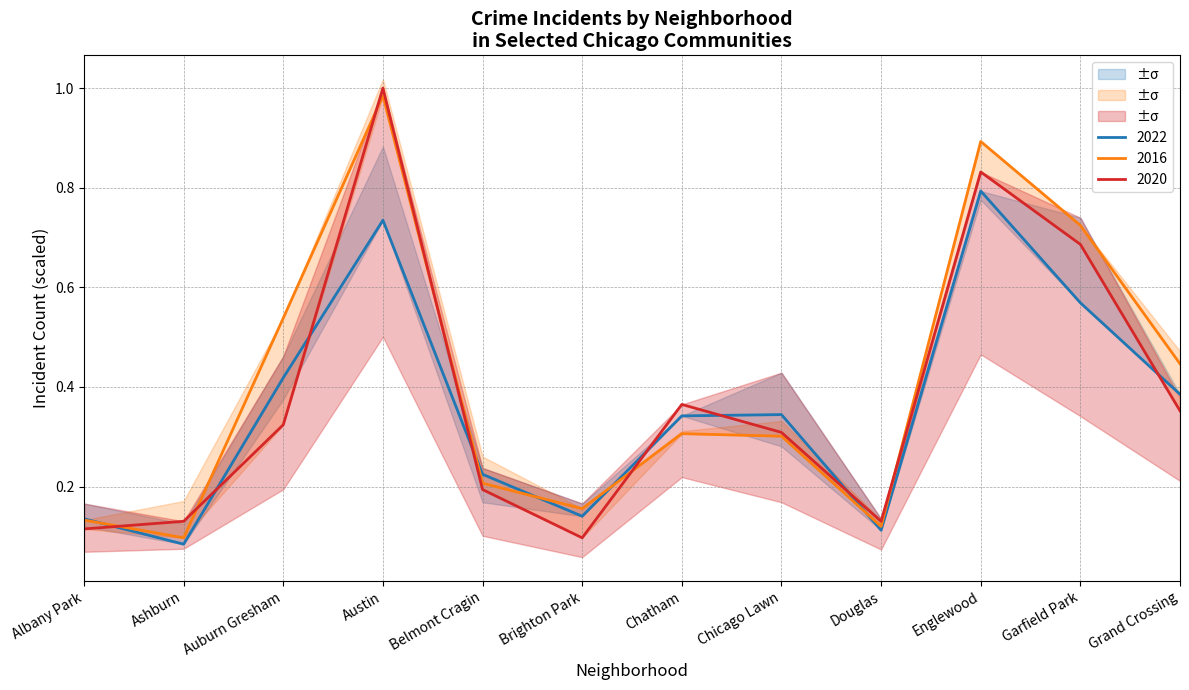

Which category has the lowest value in the 2022 series?

Ashburn